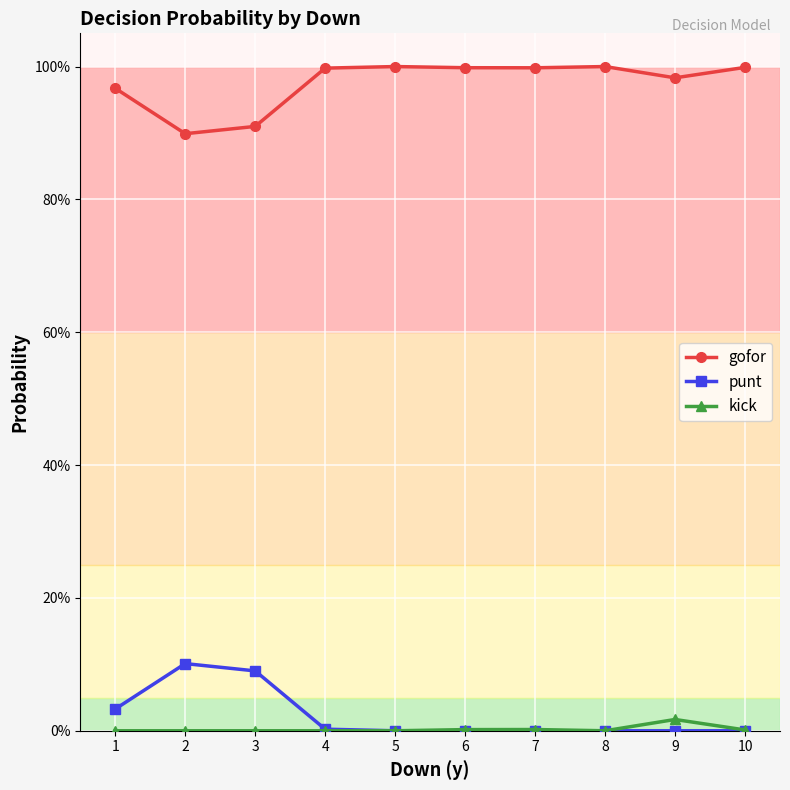

Which series has the largest total across all categories?

gofor